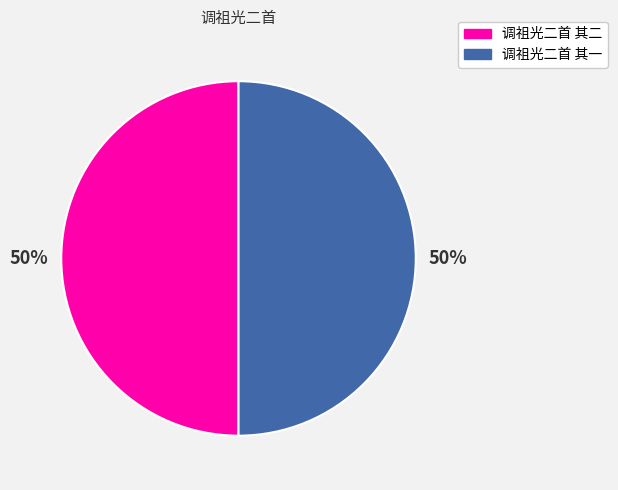

What is the ratio of the value at 调祖光二首 其二 to the value at 调祖光二首 其一?

1.0